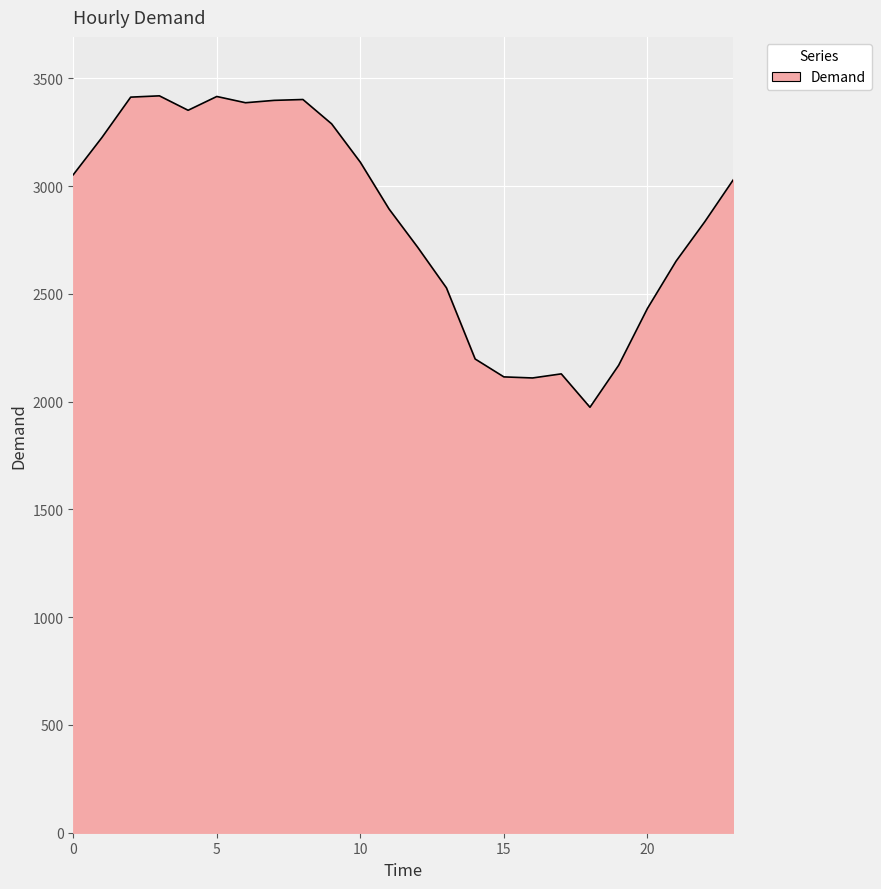

What is the difference between the maximum and minimum values?

1445